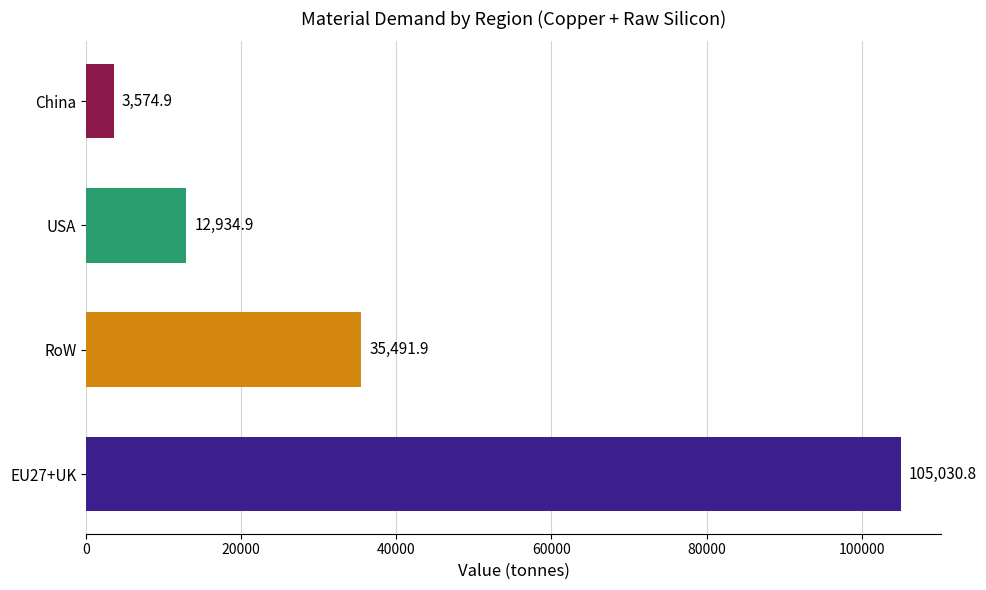

Reading bottom to top, transcribe all the data shown in this chart.

105030.8	35491.9	12934.9	3574.9